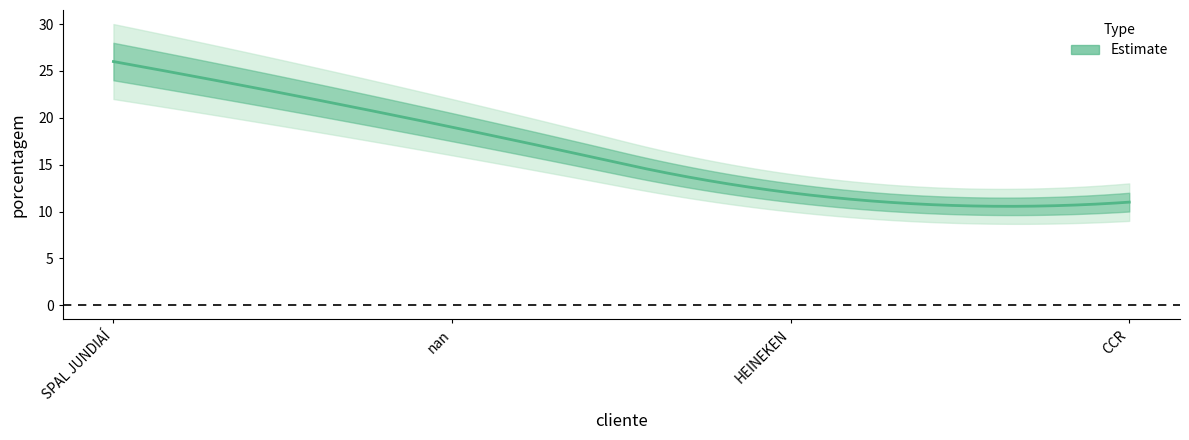

What is the change in value from SPAL JUNDIAÍ to CCR?

-15